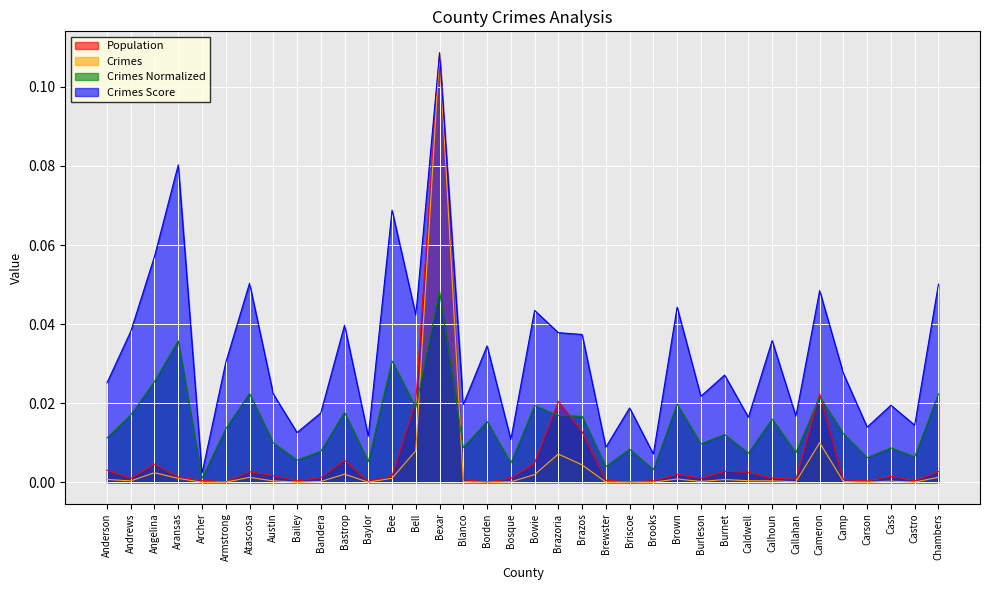

What is the maximum value for Crimes Score?

0.1